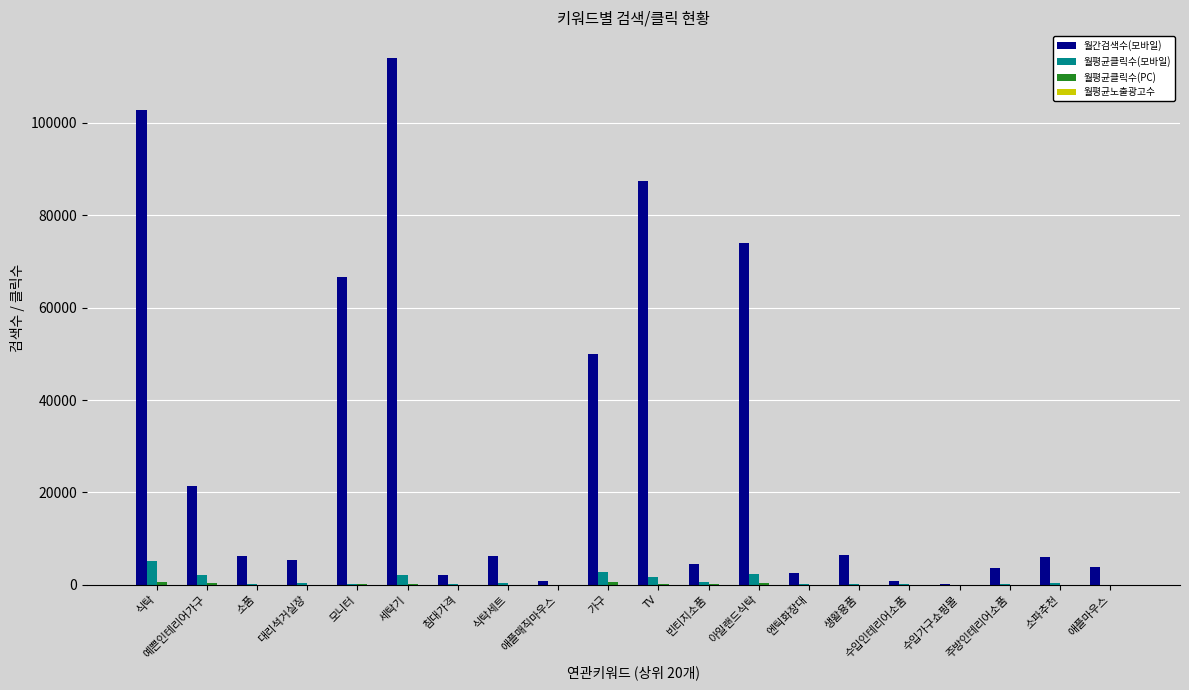

What is the sum of all 월평균클릭수(모바일) values?

18833.5